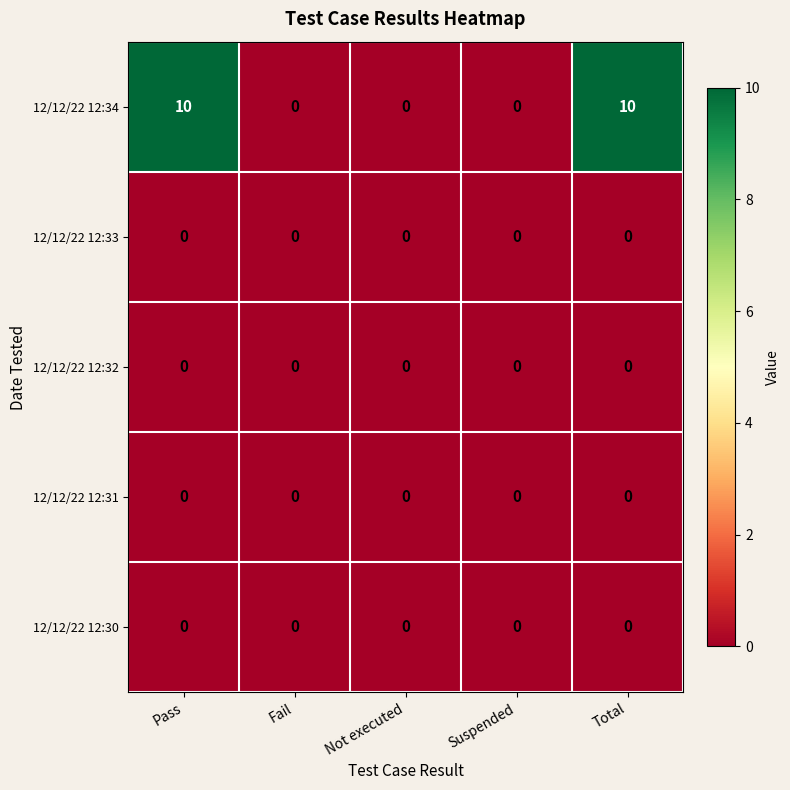

Reading left to right, list all the values displayed in this chart.

12/12/22 12:34: 10	0	0	0	10
12/12/22 12:33: 0	0	0	0	0
12/12/22 12:32: 0	0	0	0	0
12/12/22 12:31: 0	0	0	0	0
12/12/22 12:30: 0	0	0	0	0